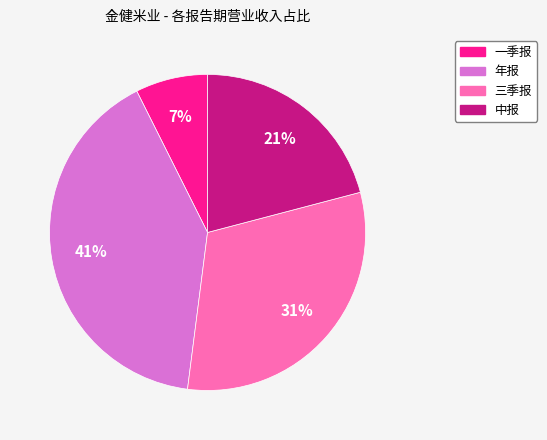

Is 中报 the majority of the pie?

No